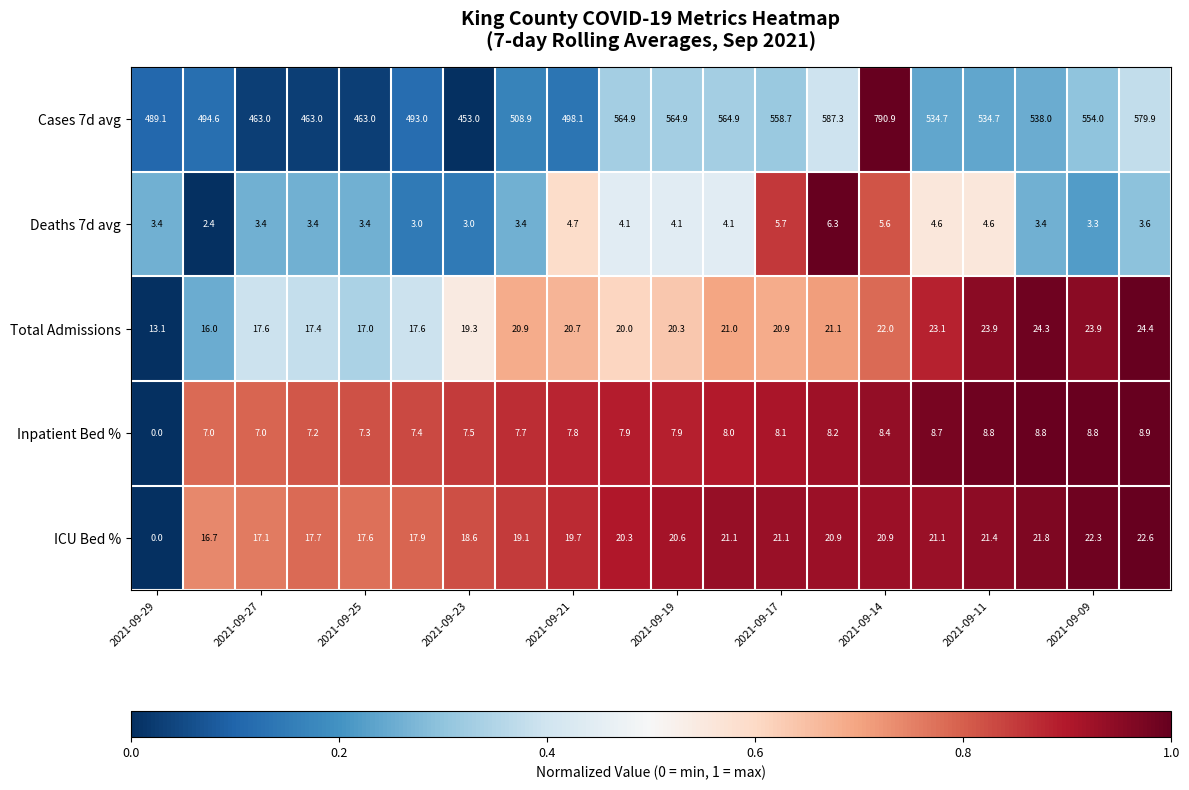

What is the maximum value shown in the chart?

790.9